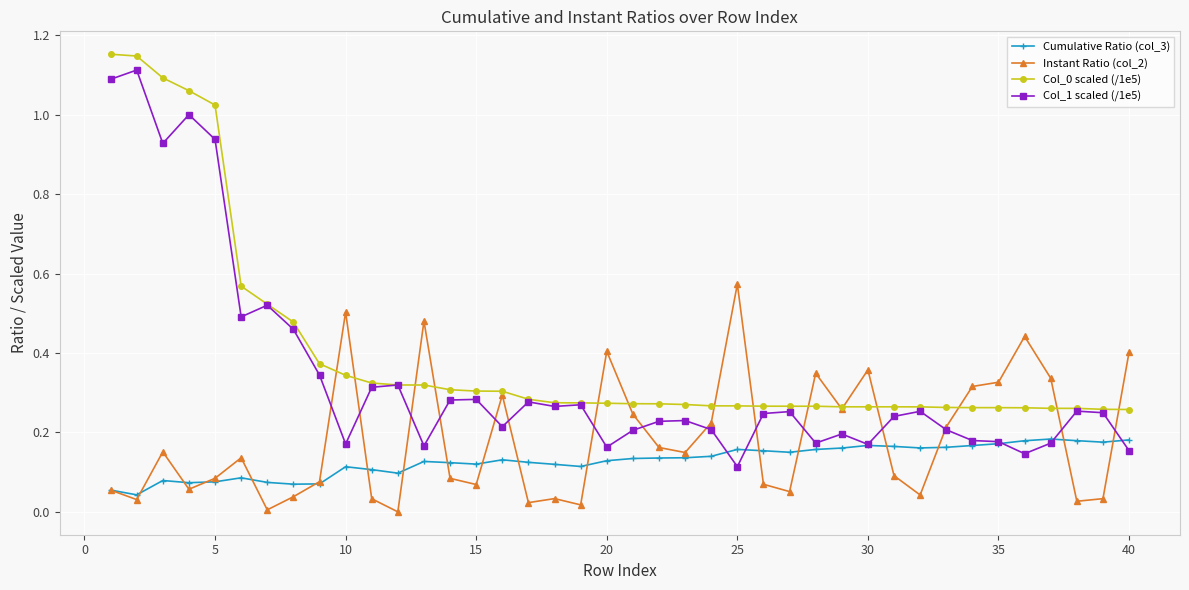

Which series has the largest range (max minus min)?

Col_1 scaled (/1e5)